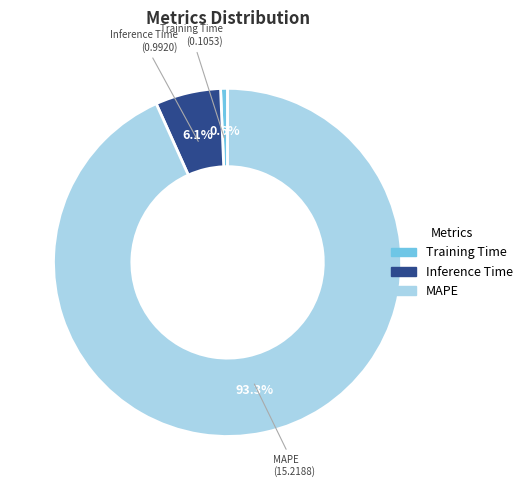

What percentage is the Training Time slice, to the nearest percent?

1%